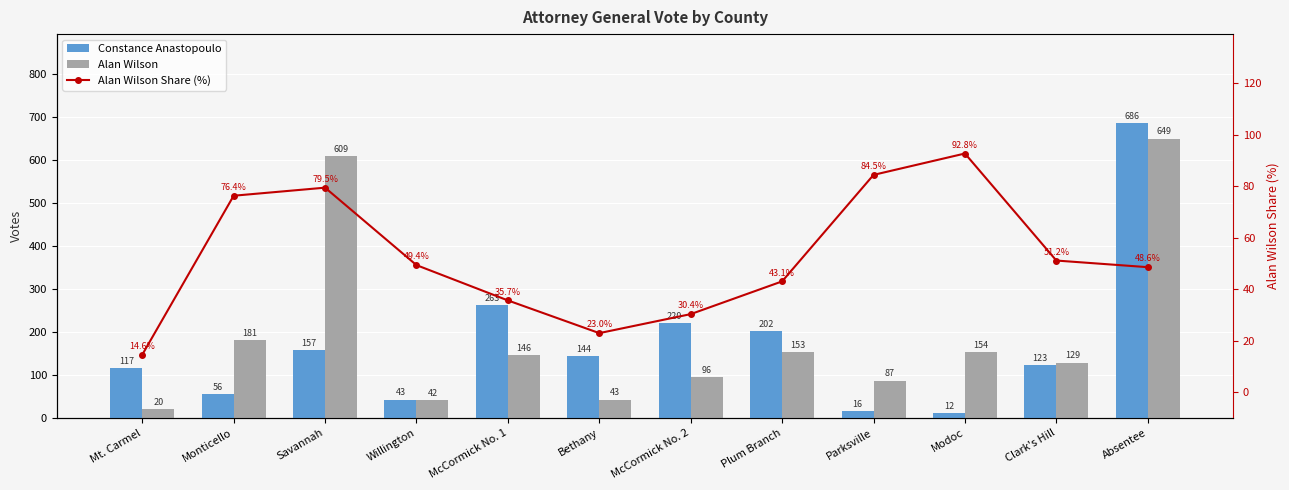

Is the value of Constance Anastopoulo at McCormick No. 1 greater than the value of Alan Wilson Share (%) at Absentee?

Yes